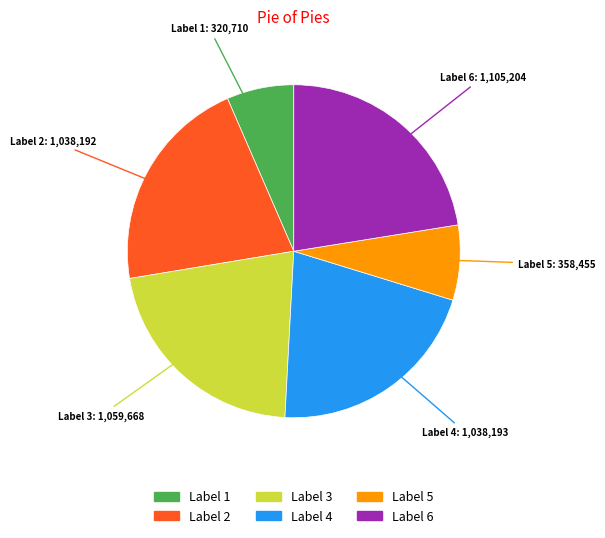

Is there any slice that represents more than half of the pie?

No